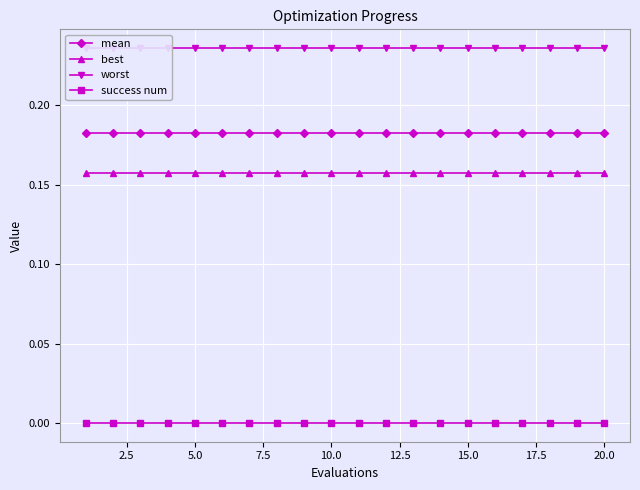

True or false: success num and best intersect in this chart.

False